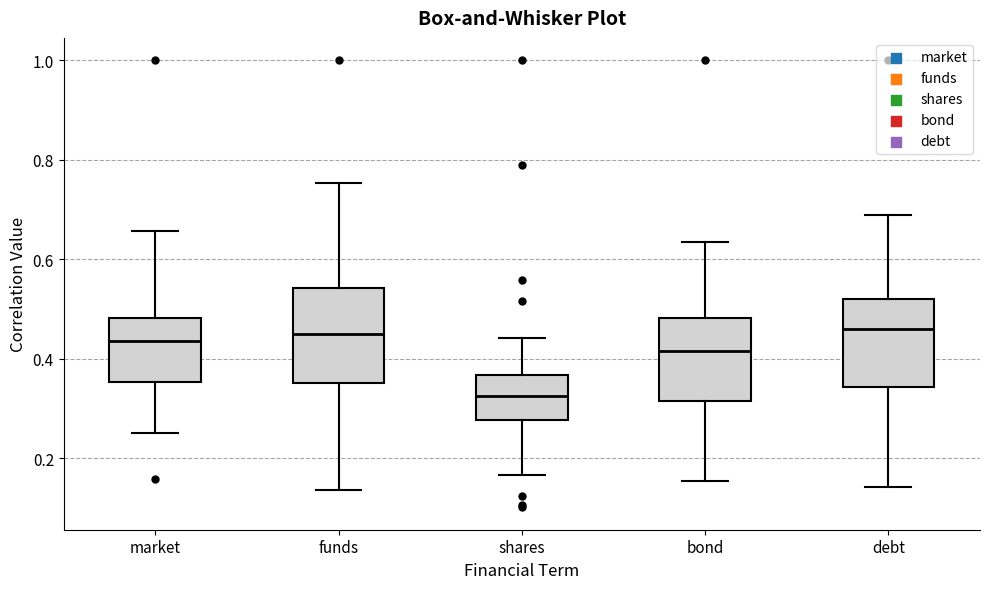

Where does the lower whisker of the box for debt end on the y-axis? The values are not printed on the chart, so give them approximately, as read against the axis.

0.14